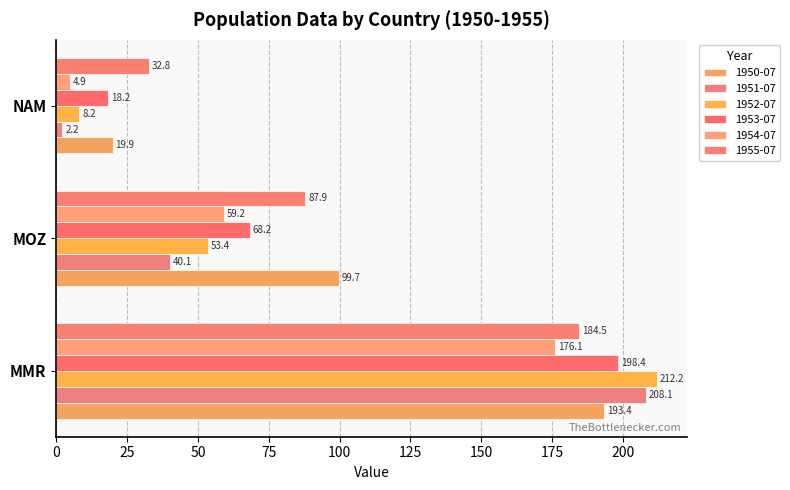

Which category has the highest value across all series?

MMR